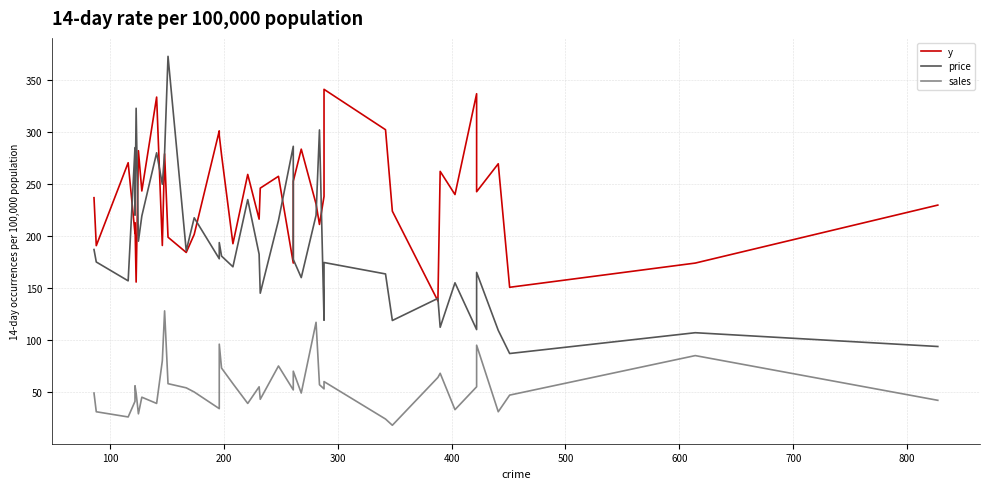

In price, how many points are higher than both neighbors (excluding endpoints)?

14